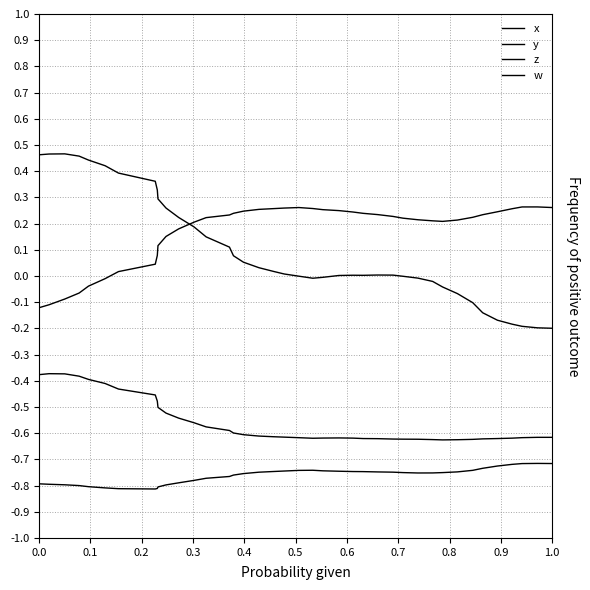

At which label does w reach its minimum?

0.7